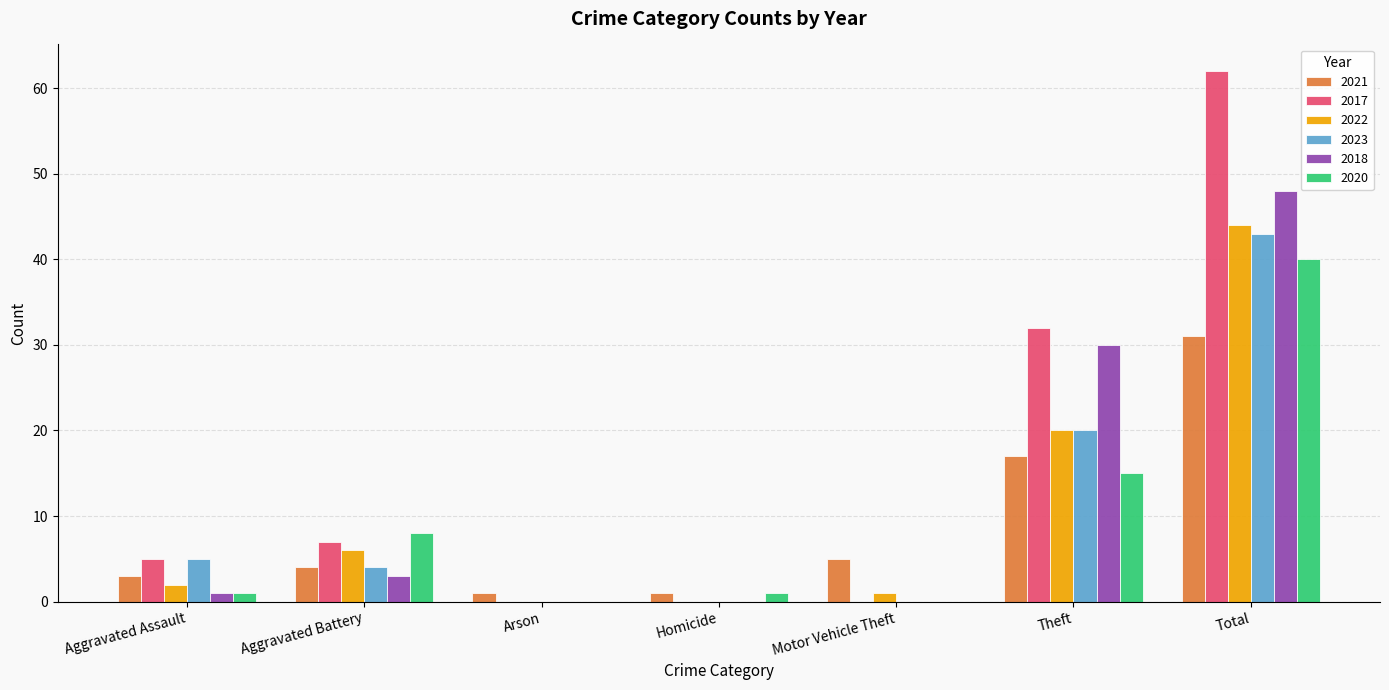

Is the value of 2021 at Arson greater than the value of 2017 at Arson?

Yes